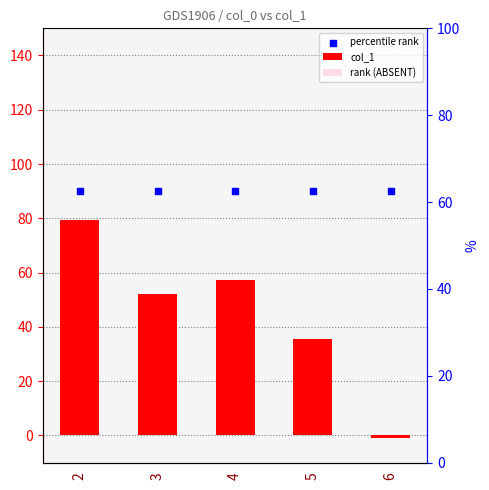

Which series has the widest spread of Y values?

col_1